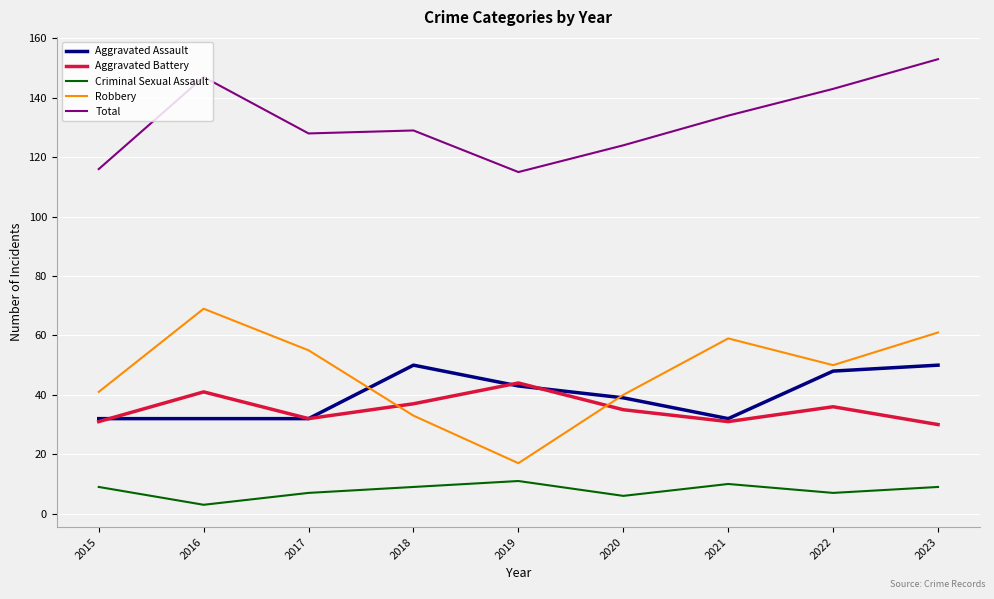

Which category has the highest value in the Total series?

2023